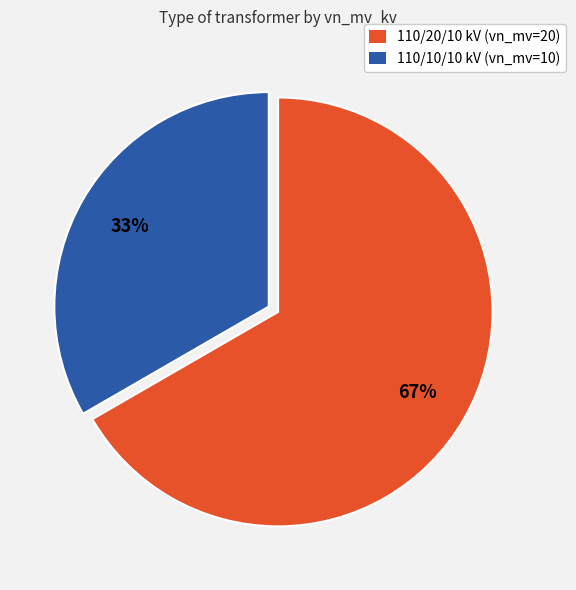

To the nearest percent, what is the average slice percentage?

50%